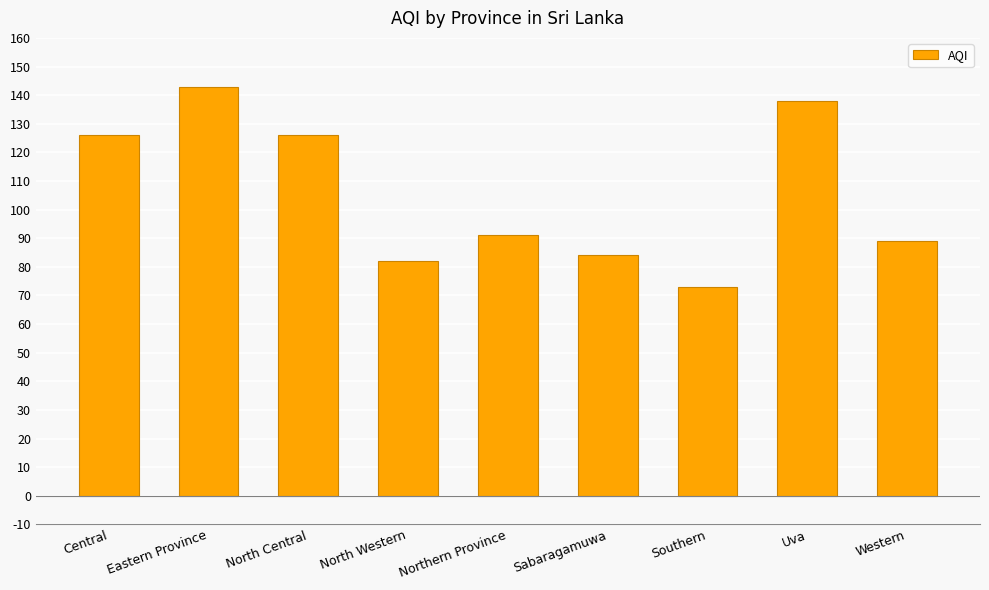

Is it true that the value at North Western is 135?

False